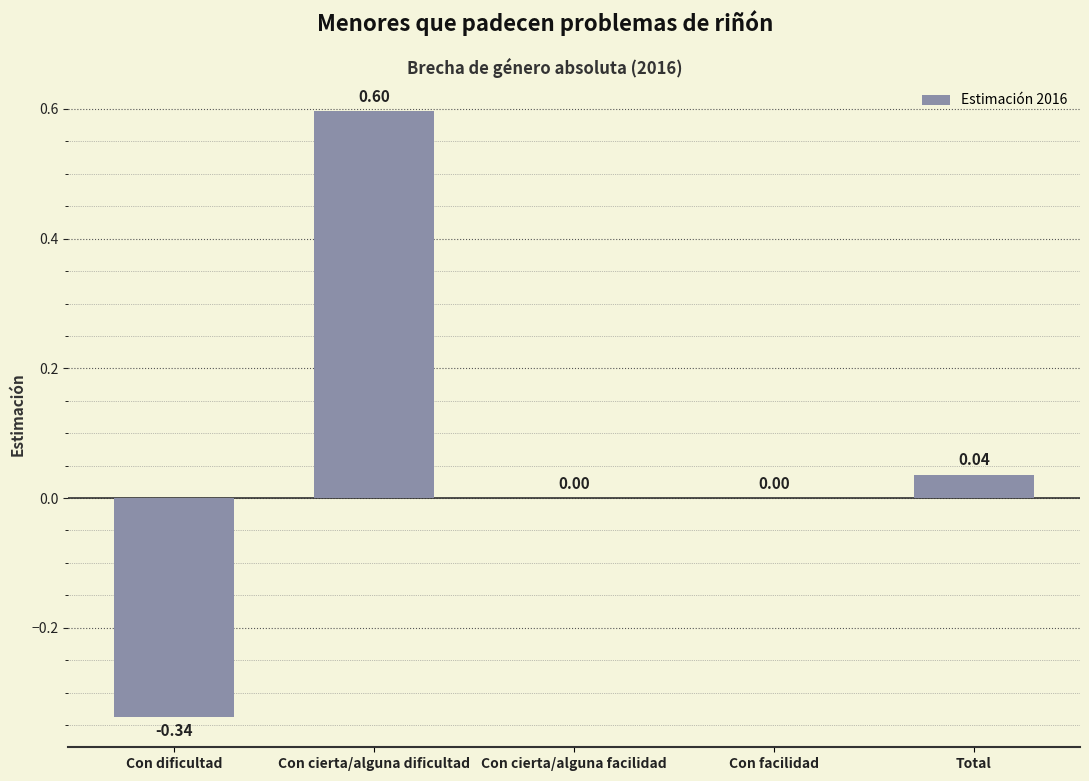

How many series are shown in this chart?

1